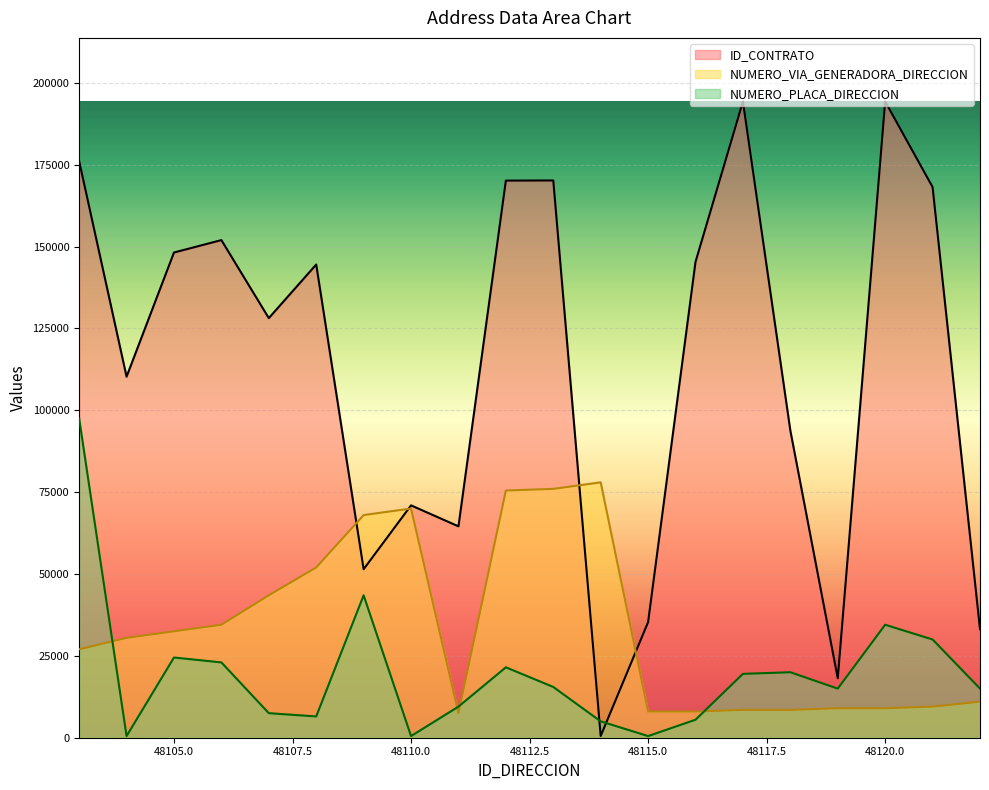

Reading left to right, what are all the values shown in this chart?

ID_CONTRATO: 48103=176099	48104=110260	48105=148187	48106=151975	48107=128145	48108=144525	48109=51468	48110=70965	48111=64554	48112=170149	48113=170193	48114=533	48115=35319	48116=145343	48117=194305	48118=93813	48119=18155	48120=194305	48121=168169	48122=33163
NUMERO_VIA_GENERADORA_DIRECCION: 48103=27000	48104=30500	48105=32500	48106=34500	48107=43500	48108=52000	48109=68000	48110=70000	48111=7500	48112=75500	48113=76000	48114=78000	48115=8000	48116=8000	48117=8500	48118=8500	48119=9000	48120=9000	48121=9500	48122=11000
NUMERO_PLACA_DIRECCION: 48103=97500	48104=500	48105=24500	48106=23000	48107=7500	48108=6500	48109=43500	48110=500	48111=9500	48112=21500	48113=15500	48114=5000	48115=500	48116=5500	48117=19500	48118=20000	48119=15000	48120=34500	48121=30000	48122=15000